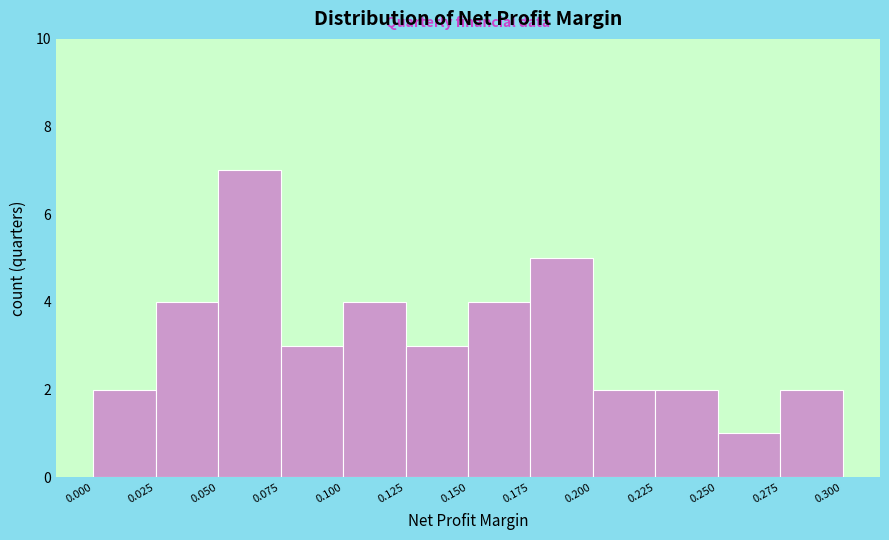

Over which range of the x-axis is the bar tallest?

0.050 to 0.075